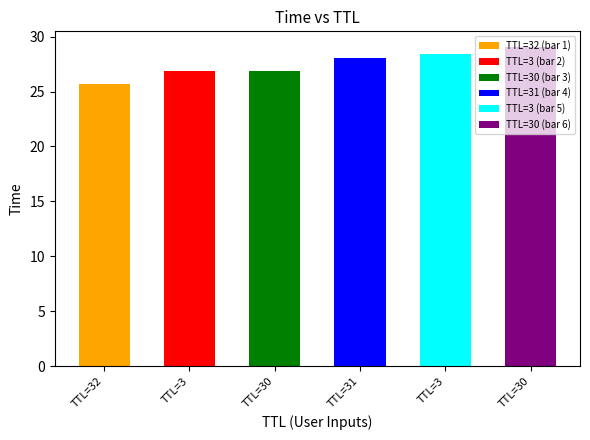

Where does the data first go above 28?

31